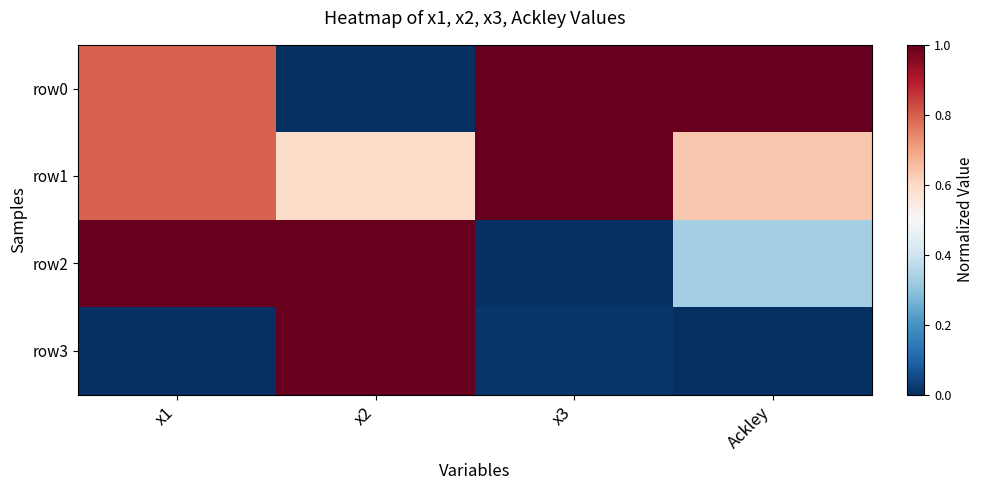

Which series has the widest spread of values?

row0